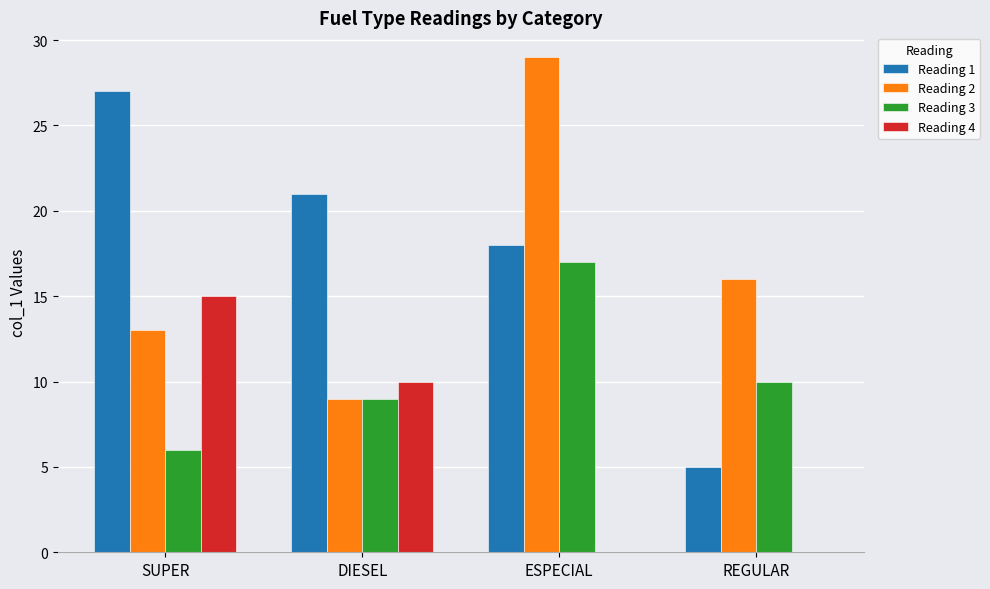

What are all the series names shown in the legend?

Reading 1, Reading 2, Reading 3, Reading 4